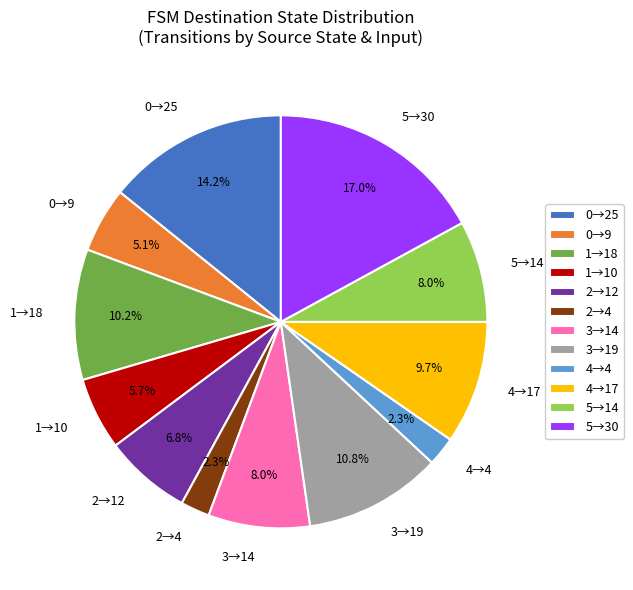

What is the largest slice in the pie chart?

5→30